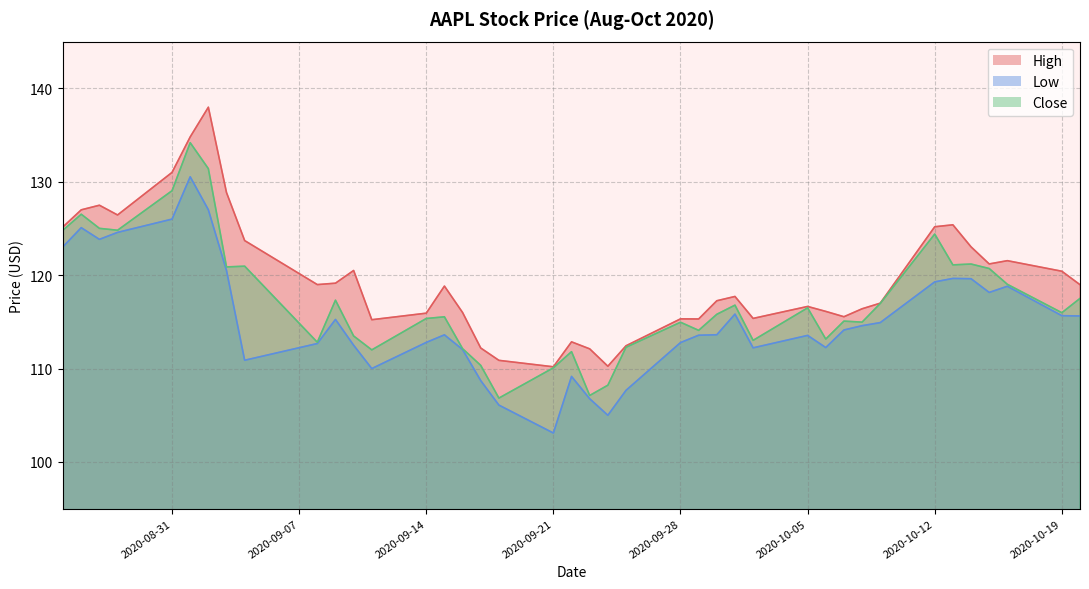

True or false: Close and Low cross at least once.

False